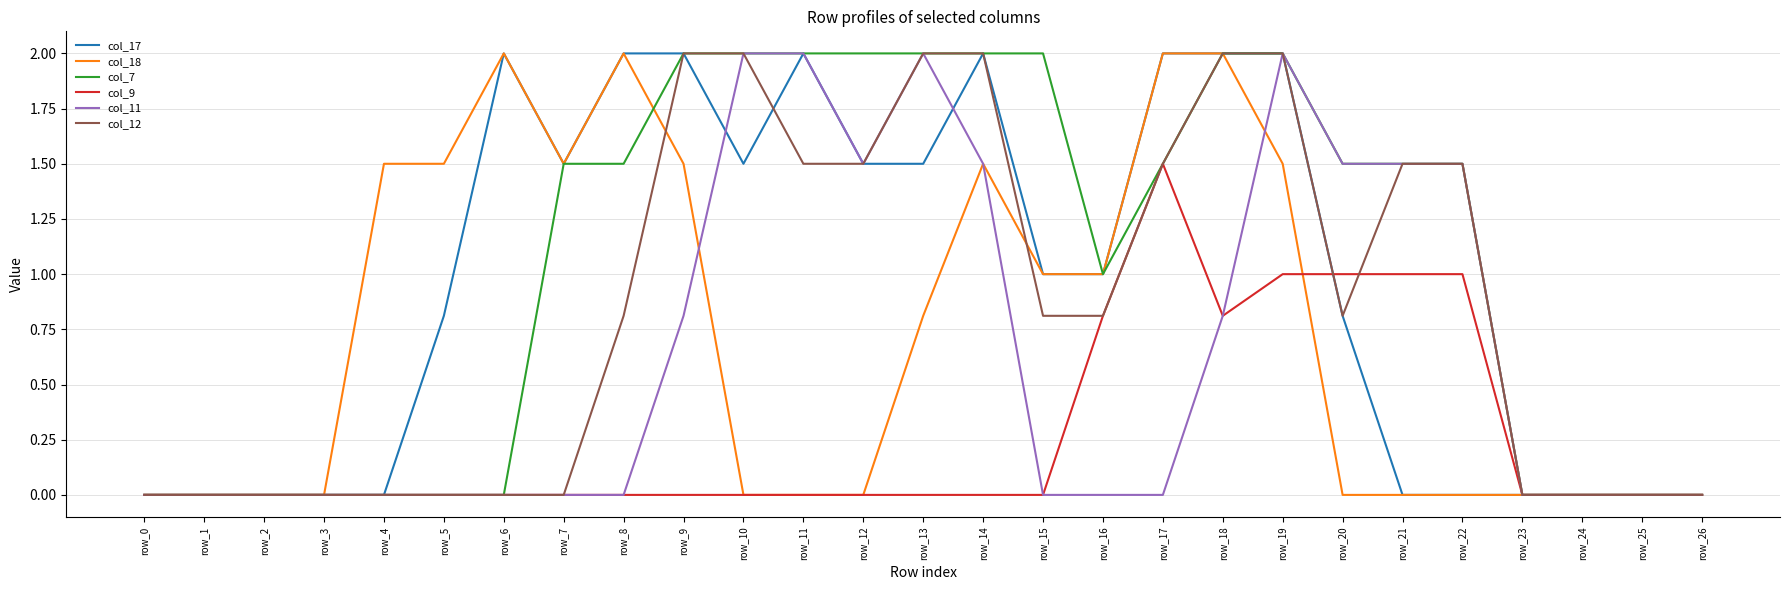

True or false: col_7 has a value of -1.2 at row_5.

False